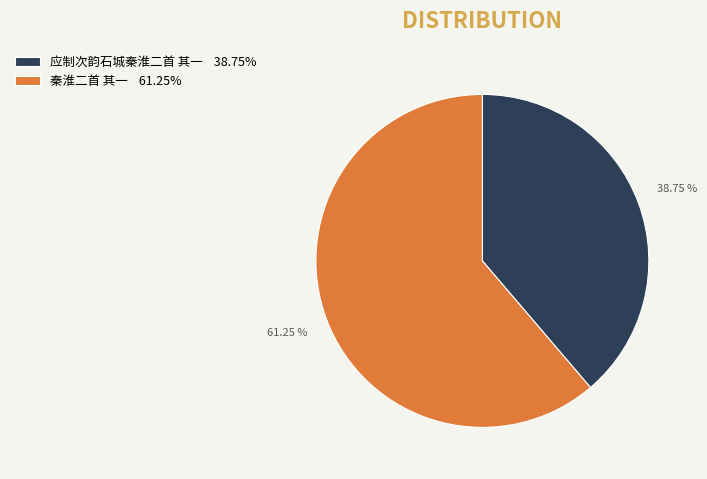

How many slices are in this pie chart?

2